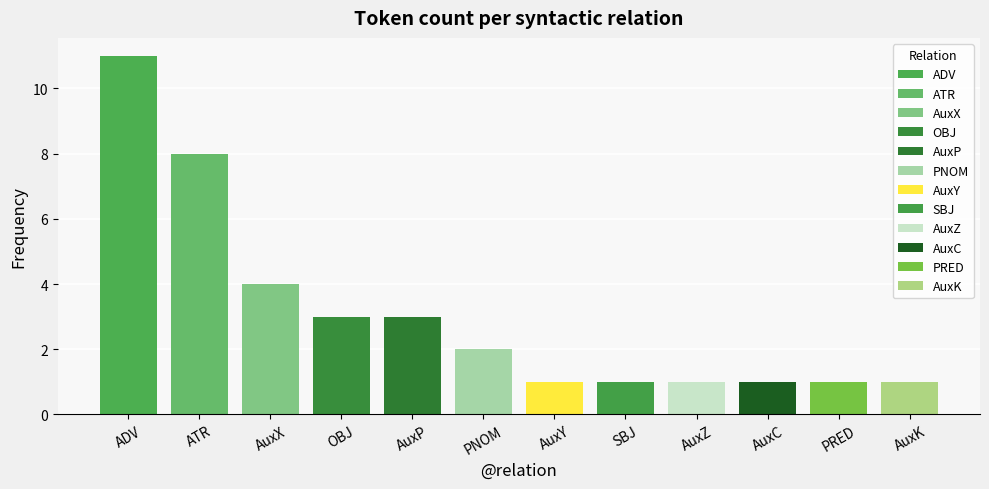

Which category has the highest value across all series?

ADV